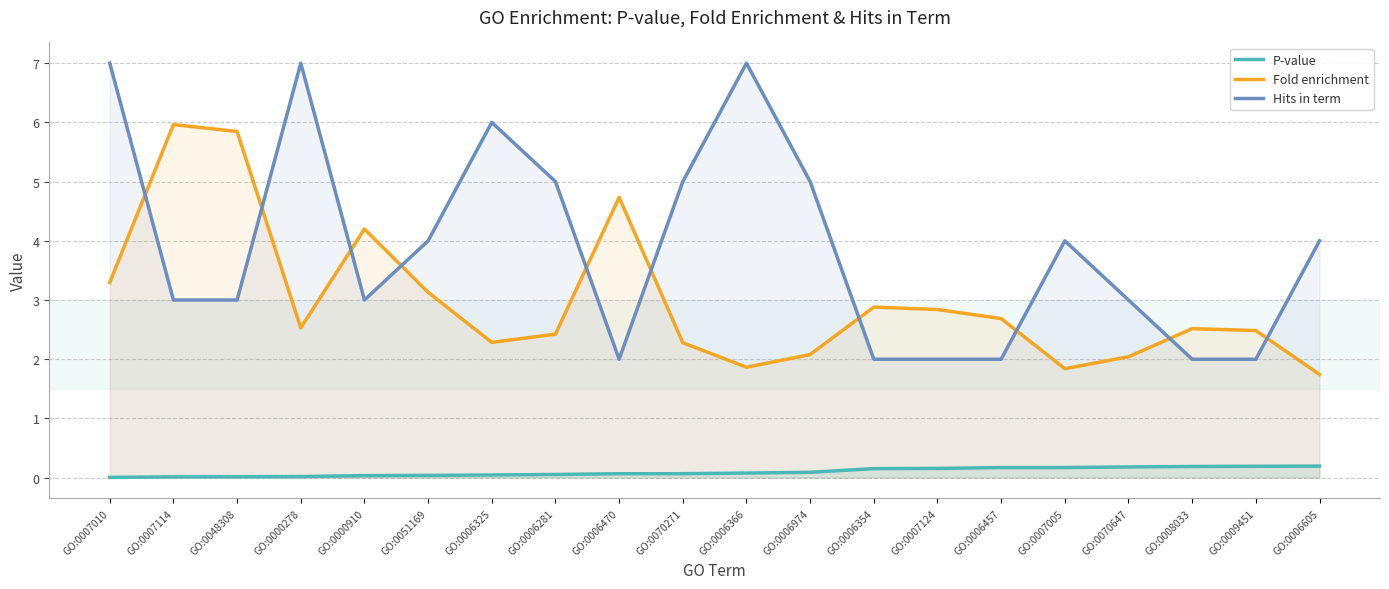

How many data points does each series have?

20